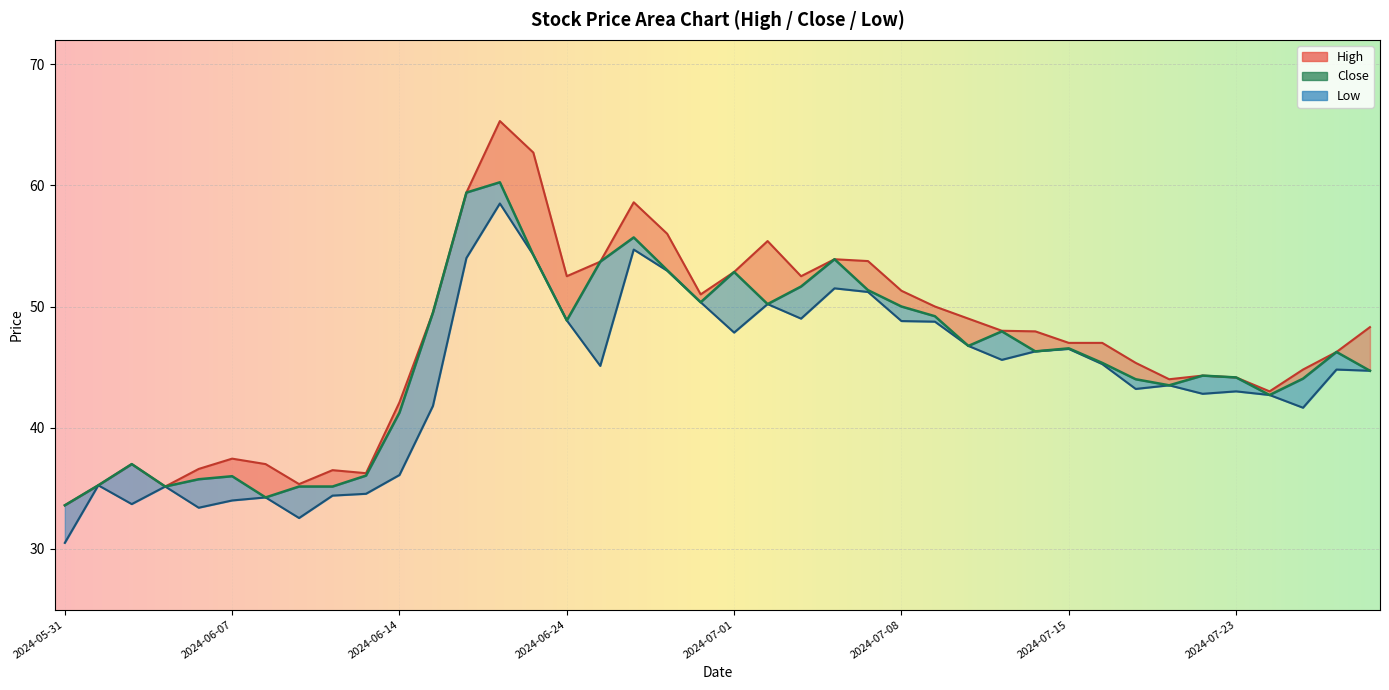

Rank the series by their maximum value, from highest to lowest.

High, Close, Low